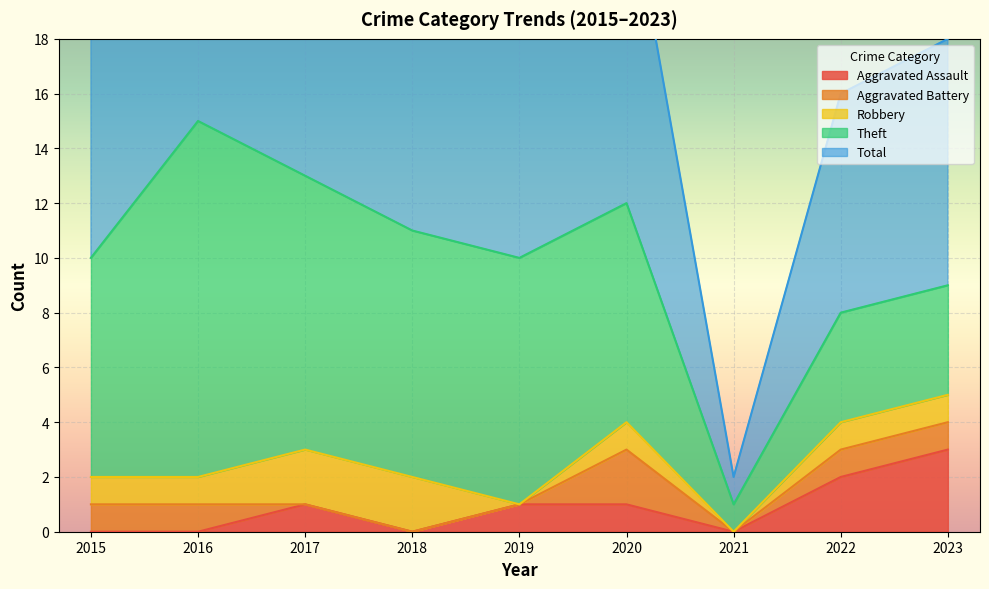

Reading left to right, what are all the values shown in this chart?

Aggravated Assault: 2015=0	2016=0	2017=1	2018=0	2019=1	2020=1	2021=0	2022=2	2023=3
Aggravated Battery: 2015=1	2016=1	2017=0	2018=0	2019=0	2020=2	2021=0	2022=1	2023=1
Robbery: 2015=1	2016=1	2017=2	2018=2	2019=0	2020=1	2021=0	2022=1	2023=1
Theft: 2015=8	2016=13	2017=10	2018=9	2019=9	2020=8	2021=1	2022=4	2023=4
Total: 2015=10	2016=15	2017=13	2018=13	2019=10	2020=12	2021=1	2022=8	2023=9